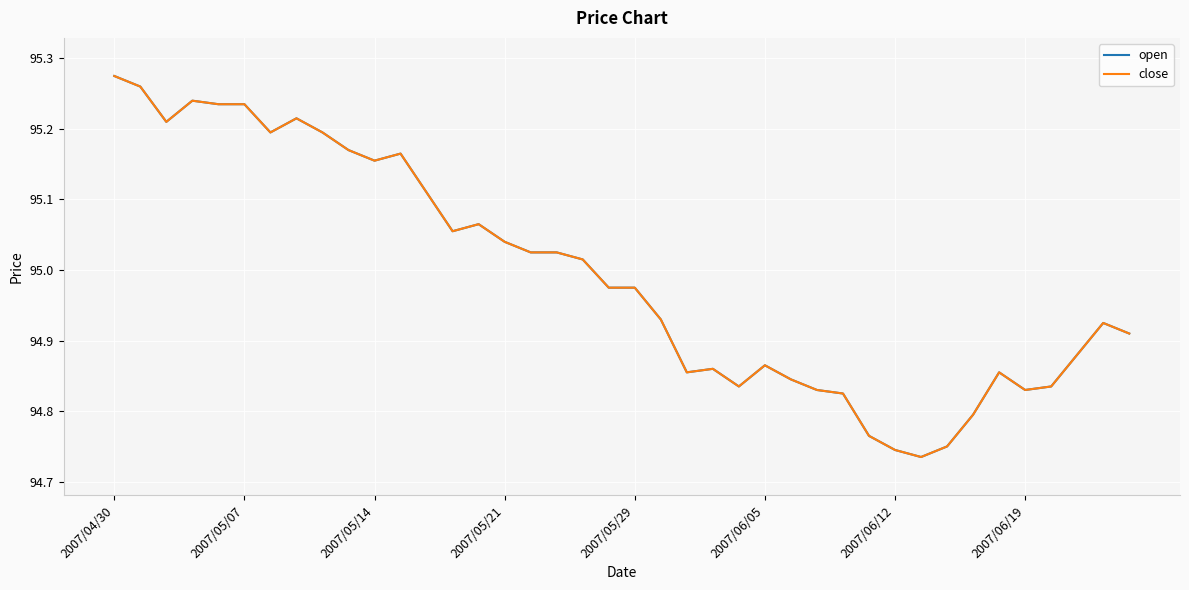

What is the difference between the maximum and minimum values in the close series?

0.5